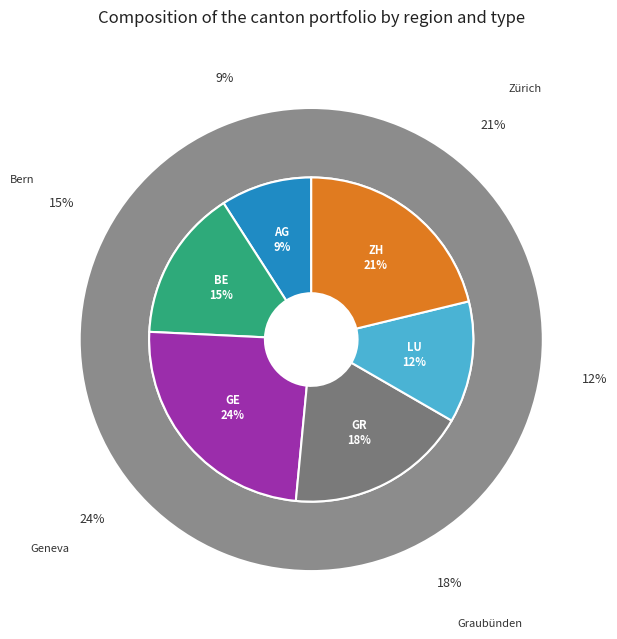

How many slices are in this pie chart?

6